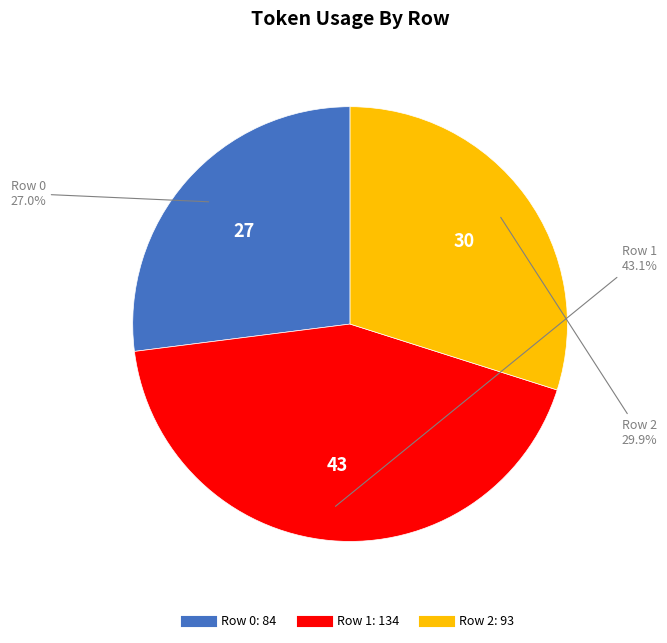

To the nearest percent, what is the difference between the Row 2 and Row 0 slice percentages?

3%